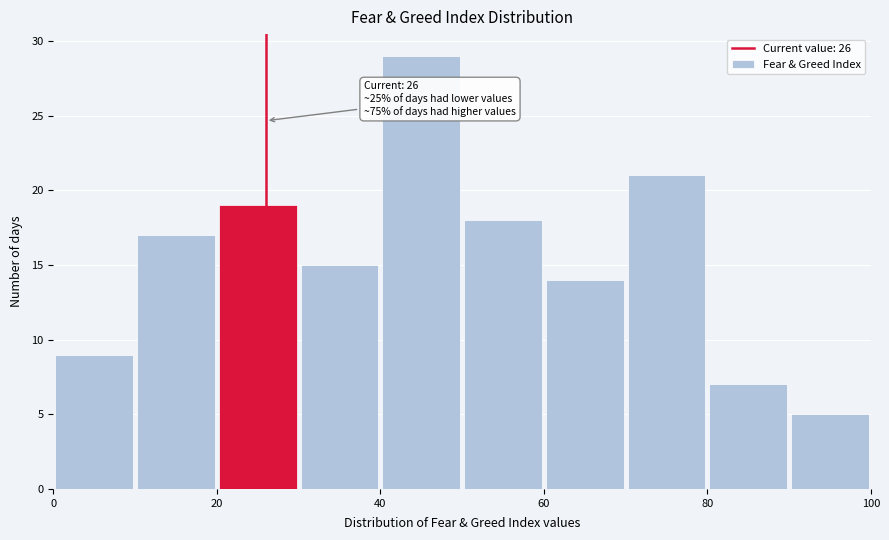

Over which range of the x-axis is the bar tallest?

40 to 50